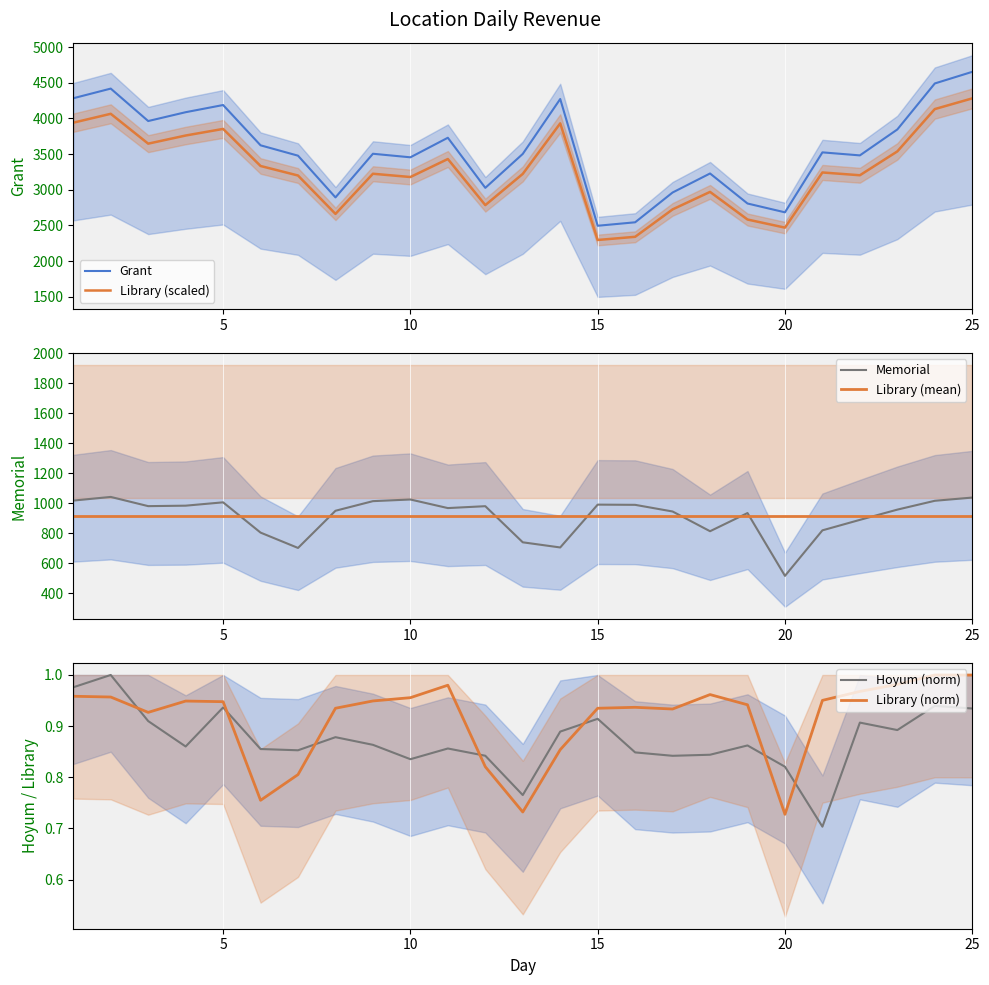

What is the sum of all Grant values?

89125.9